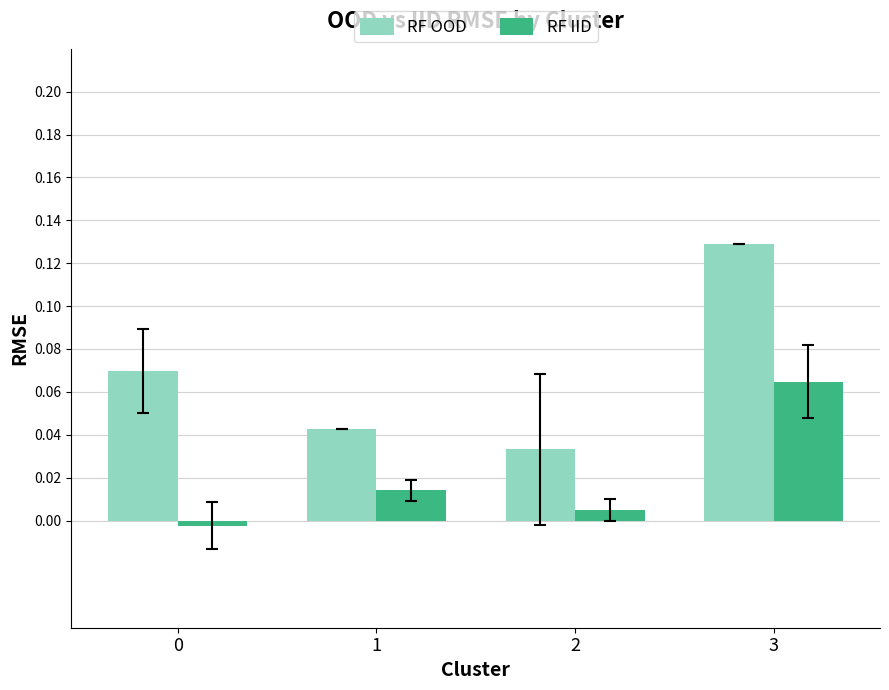

Which series changed the most between 1 and 3?

RF OOD